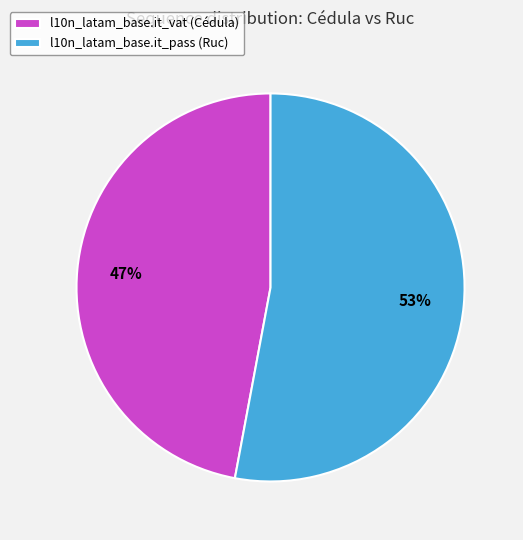

Is it true that l10n_latam_base.it_vat (Cédula) is 47% of the pie?

True